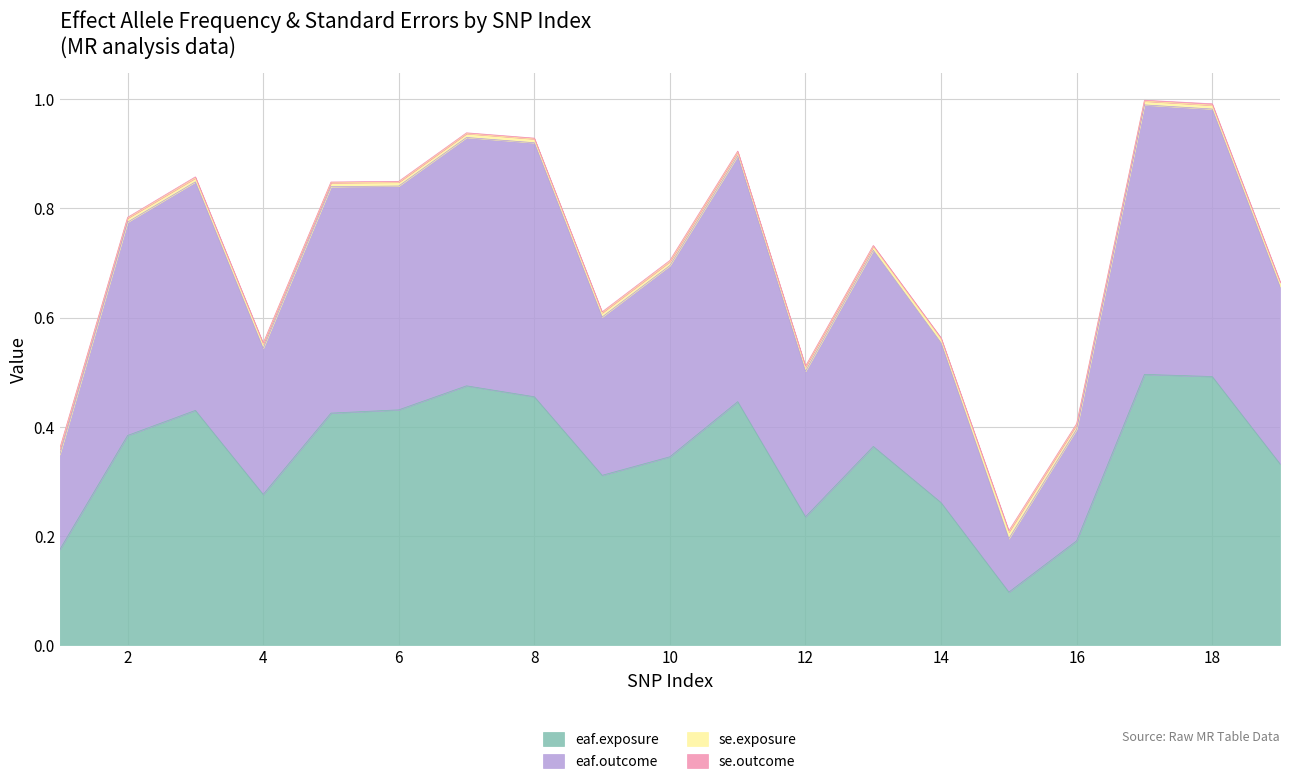

The eaf.exposure series shows 0.5 at 13. True or false?

False